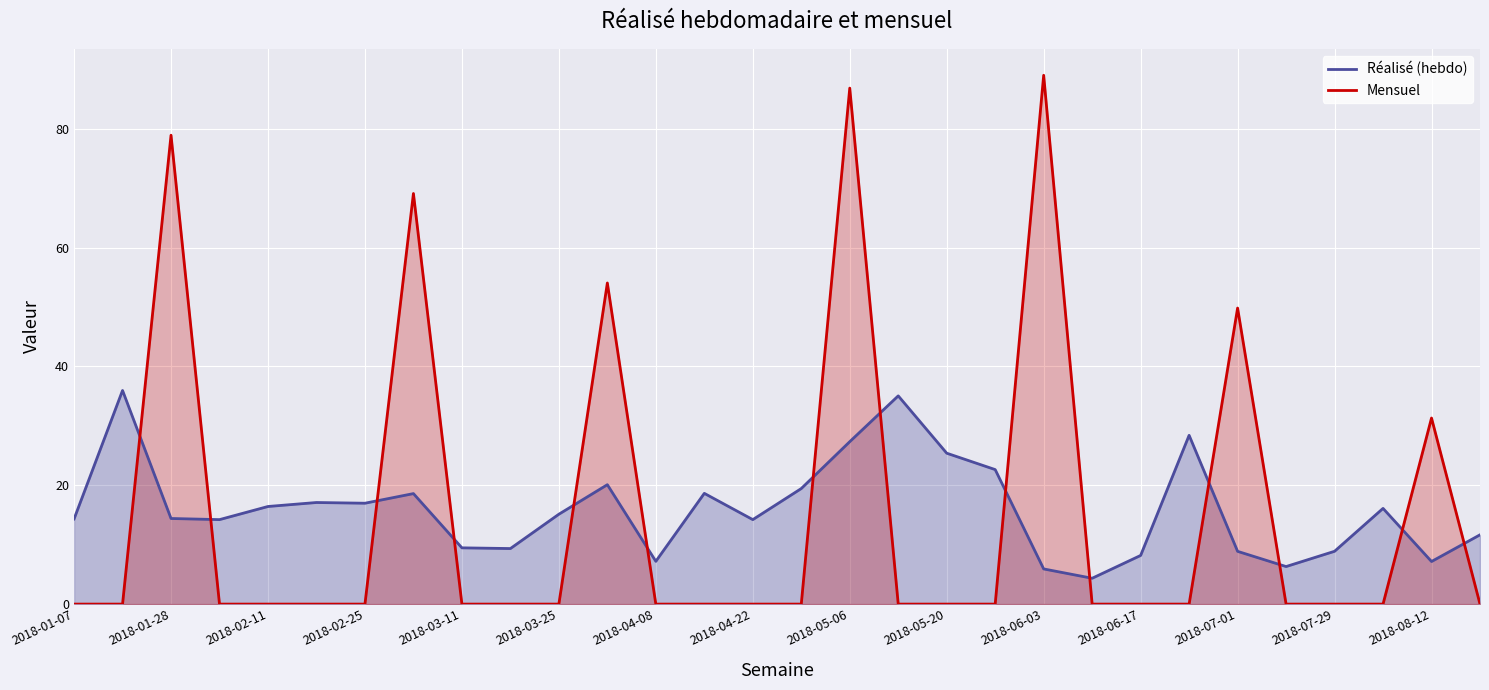

The value of Mensuel at 2018-01-07 is 48.6. True or false?

False